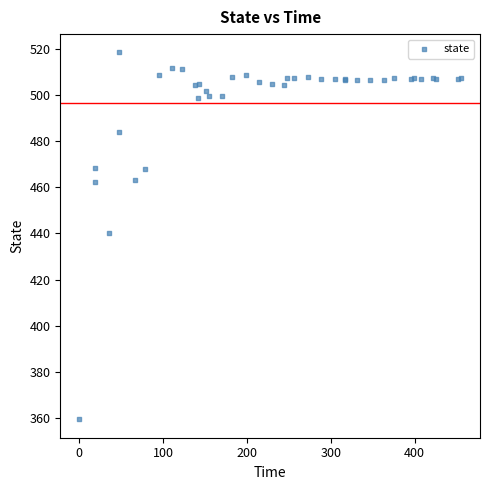

What Y value in the scatter plot is closest to 438?

440.3